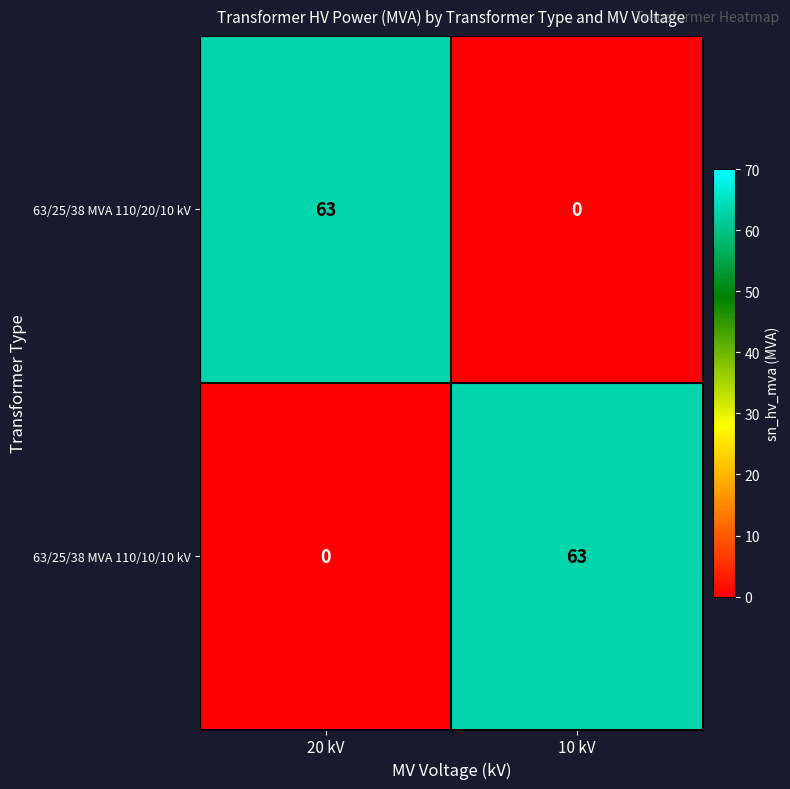

Reading right to left, what are all the values shown in this chart?

63/25/38 MVA 110/20/10 kV: 0	63
63/25/38 MVA 110/10/10 kV: 63	0